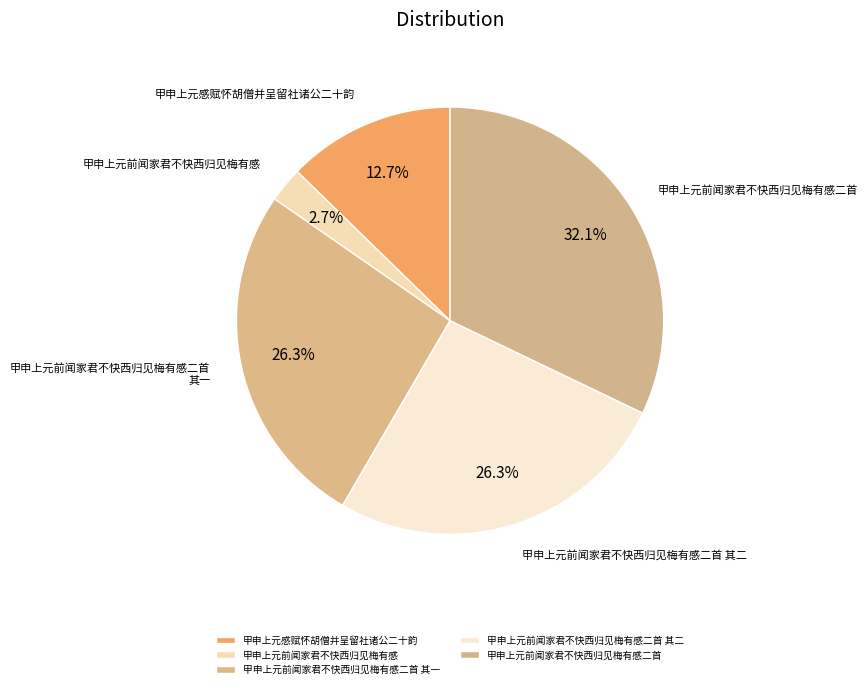

Is it true that 甲申上元前闻家君不快西归见梅有感二首 其二 is 38% of the pie?

False